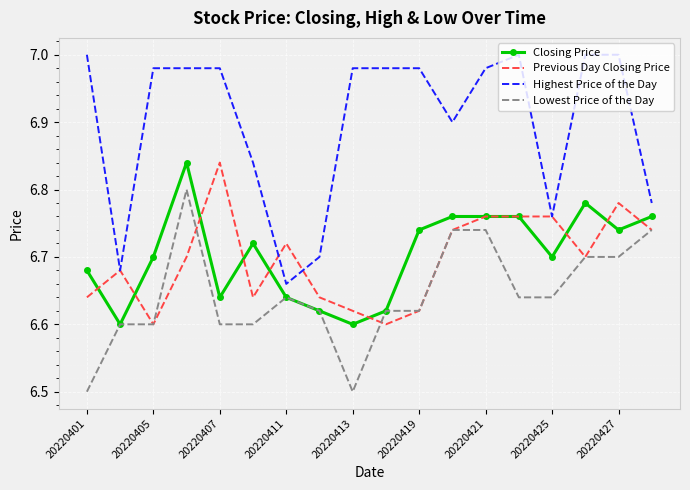

What is the minimum value shown in the chart?

6.5